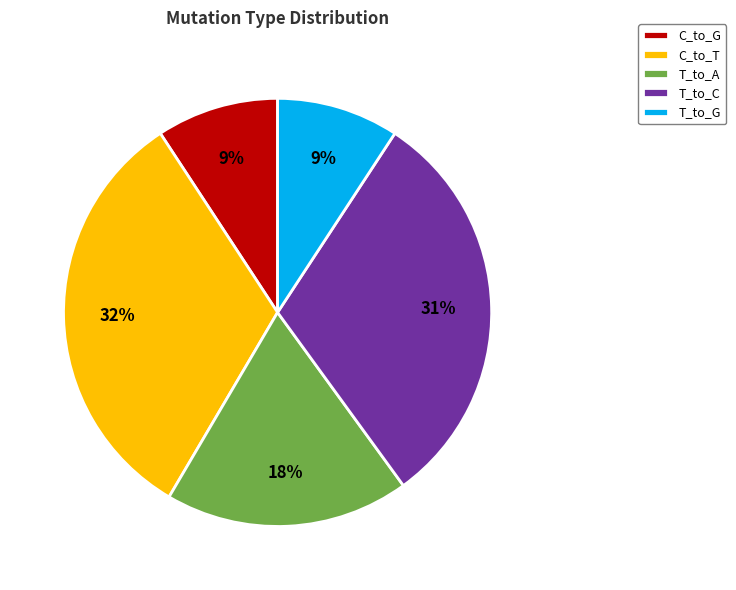

To the nearest percent, what is the difference between the largest and smallest slice percentages?

23%